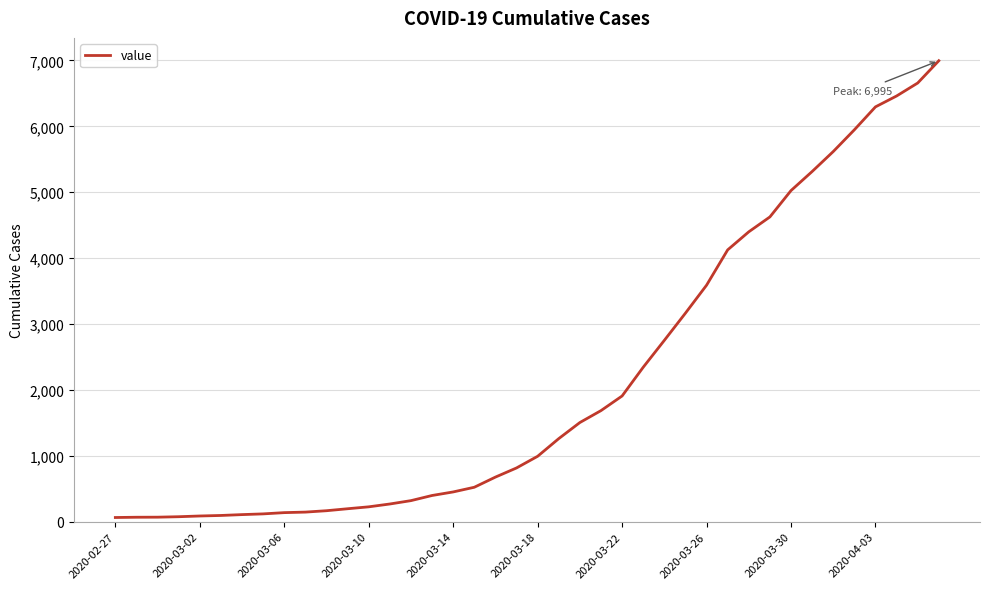

What is the difference between the maximum and minimum values?

6931